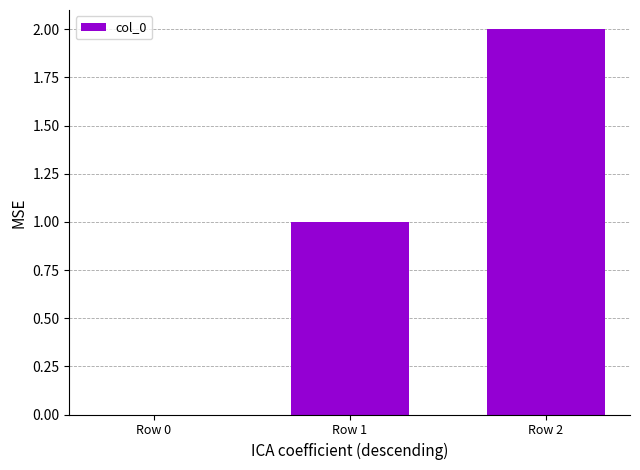

True or false: the data shows 1 at Row 1.

True